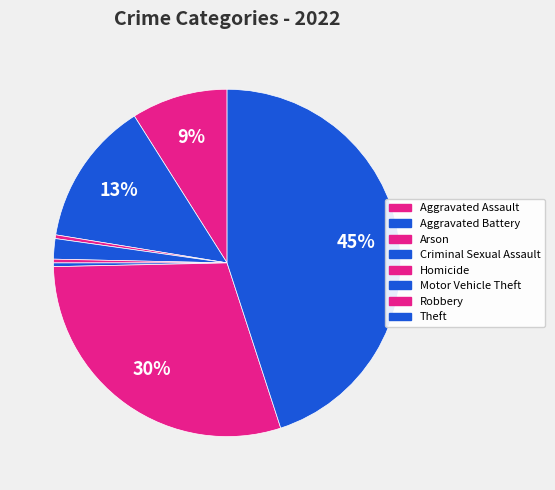

Is Motor Vehicle Theft the majority of the pie?

No